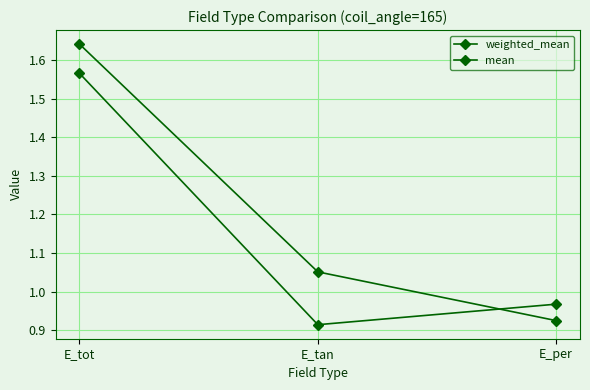

Reading right to left, transcribe all the data shown in this chart.

weighted_mean: 0.9	1.1	1.6
mean: 1.0	0.9	1.6